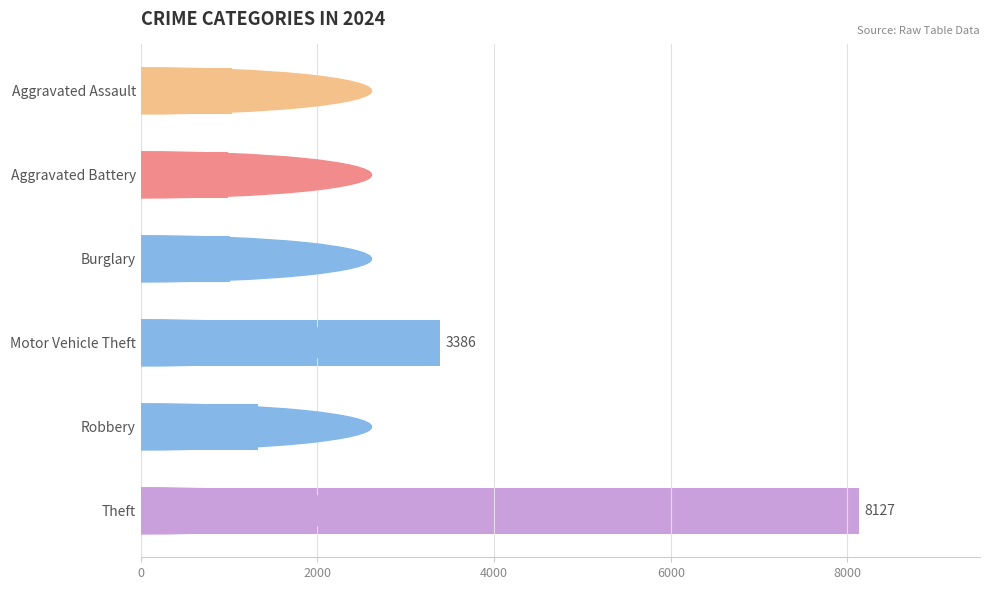

Reading top to bottom, transcribe all the data shown in this chart.

1038	985	1016	3386	1322	8127